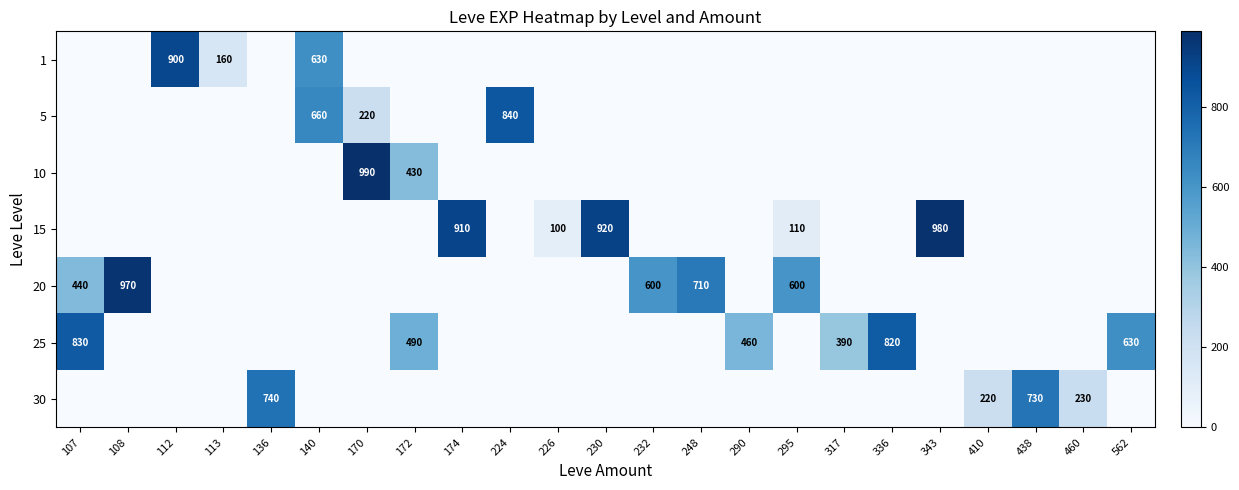

The 30 series shows 1187 at 136. True or false?

False